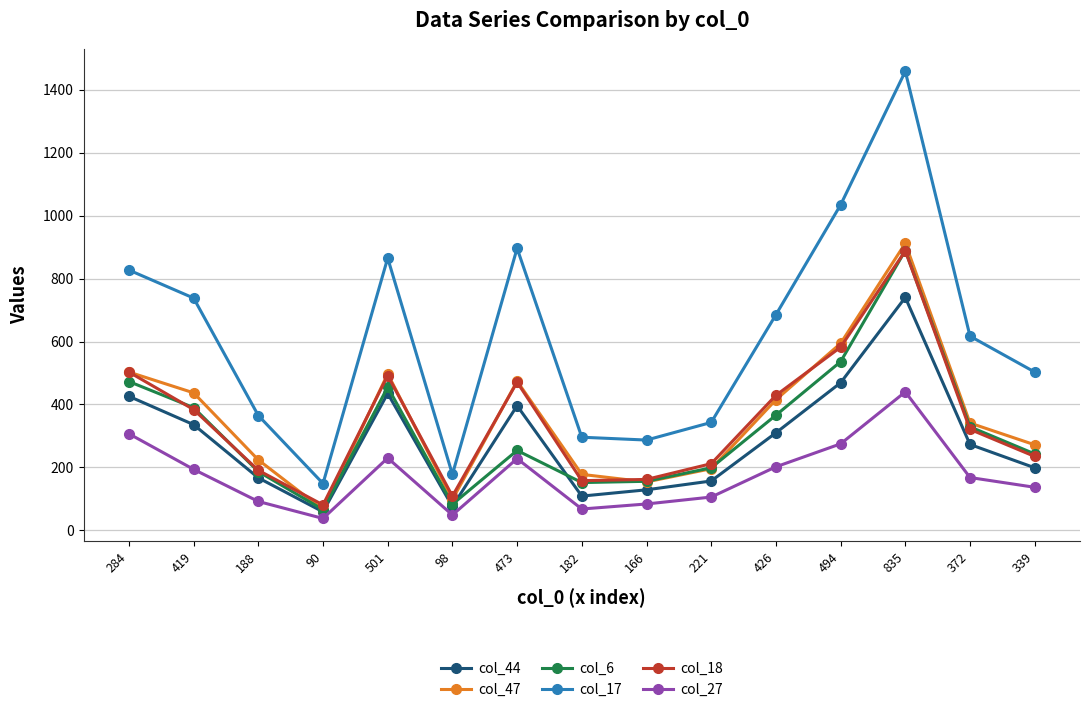

What are all the series names shown in the legend?

col_44, col_47, col_6, col_17, col_18, col_27